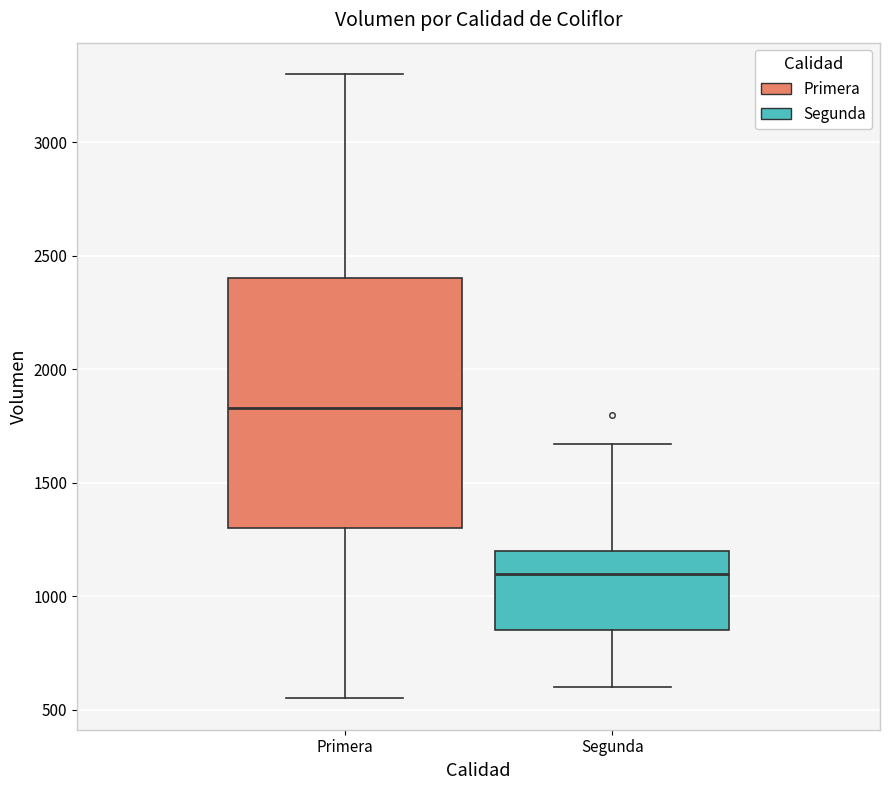

Which box is the tallest, from its lower edge to its upper edge?

Primera